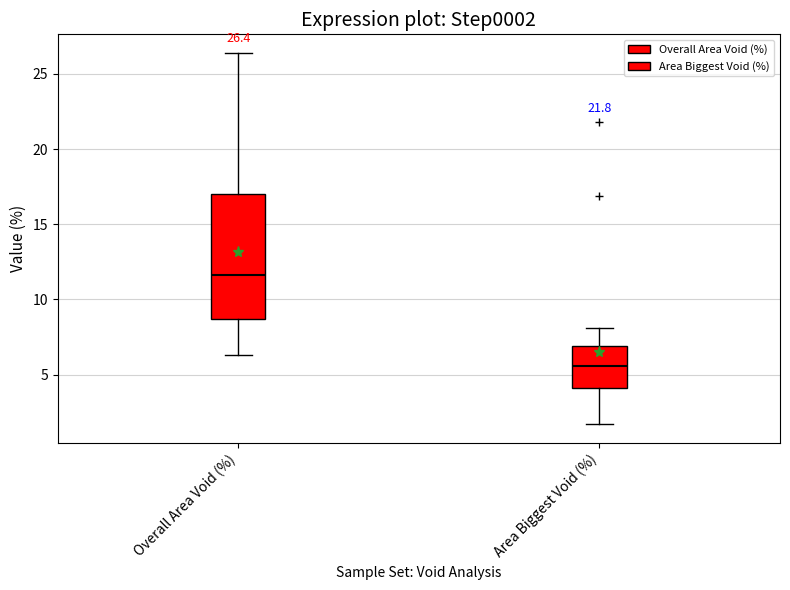

Comparing the boxes themselves (not the whiskers), which one is the tallest?

Overall Area Void (%)